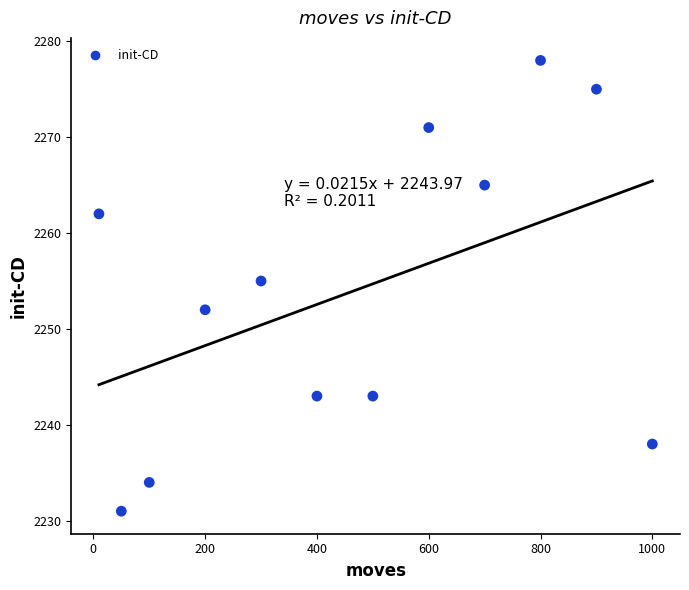

What is the range of X values (max minus min)?

990